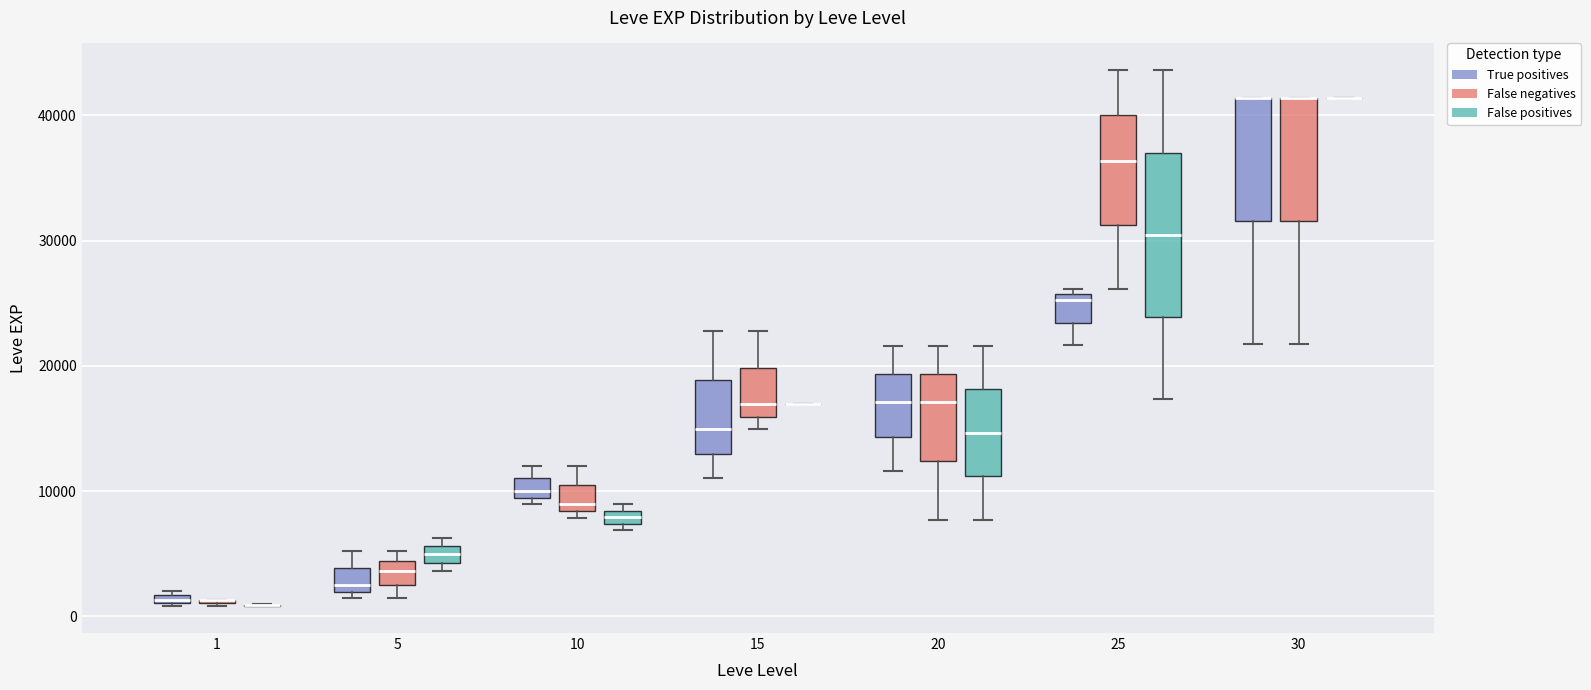

Where is the lower edge of the box for 15 (True positives) on the y-axis? The values are not printed on the chart, so give them approximately, as read against the axis.

13000